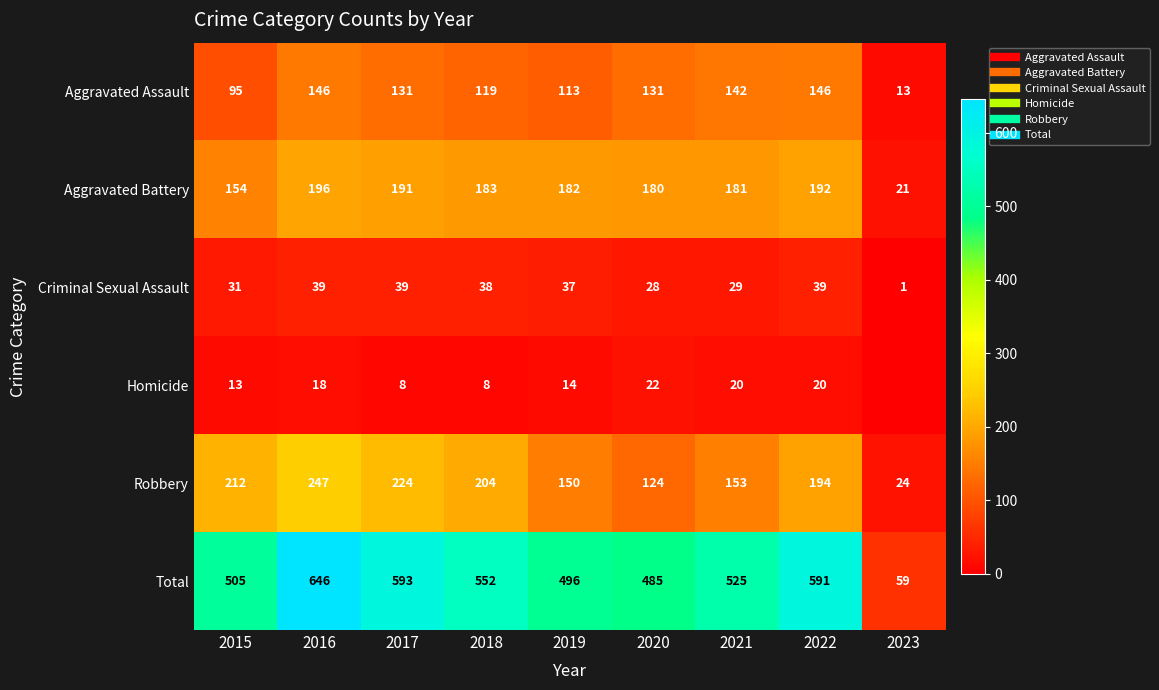

What is the sum of the Homicide values at 2021 and 2019?

34